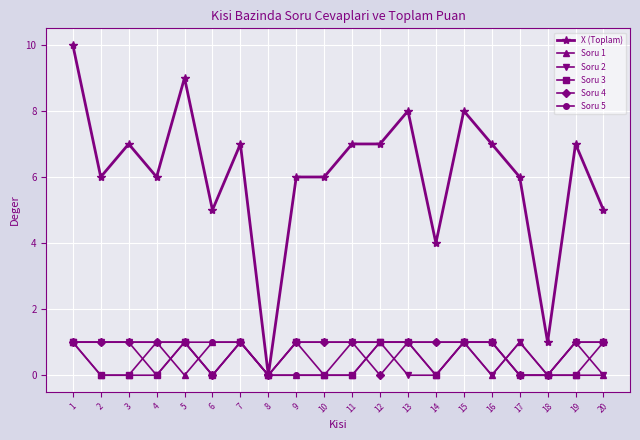

Reading left to right, extract all data points from this chart.

X (Toplam): 1=10	2=6	3=7	4=6	5=9	6=5	7=7	8=0	9=6	10=6	11=7	12=7	13=8	14=4	15=8	16=7	17=6	18=1	19=7	20=5
Soru 1: 1=1	2=0	3=0	4=1	5=0	6=1	7=1	8=0	9=0	10=0	11=0	12=1	13=1	14=0	15=1	16=0	17=1	18=0	19=0	20=0
Soru 2: 1=1	2=1	3=1	4=0	5=1	6=0	7=1	8=0	9=1	10=1	11=1	12=1	13=0	14=0	15=1	16=0	17=1	18=0	19=1	20=0
Soru 3: 1=1	2=0	3=0	4=0	5=1	6=0	7=1	8=0	9=1	10=0	11=0	12=1	13=1	14=0	15=1	16=1	17=0	18=0	19=0	20=1
Soru 4: 1=1	2=1	3=1	4=1	5=1	6=0	7=1	8=0	9=1	10=1	11=1	12=0	13=1	14=1	15=1	16=1	17=0	18=0	19=1	20=1
Soru 5: 1=1	2=1	3=1	4=1	5=1	6=1	7=1	8=0	9=0	10=0	11=1	12=1	13=1	14=1	15=1	16=1	17=0	18=0	19=1	20=1